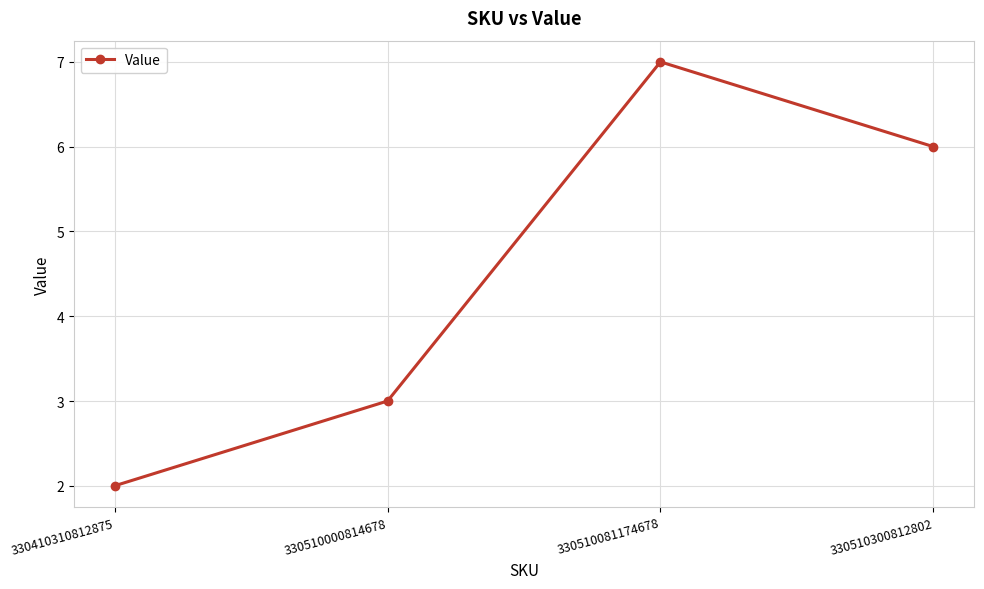

Which label corresponds to the largest value in the chart?

330510081174678